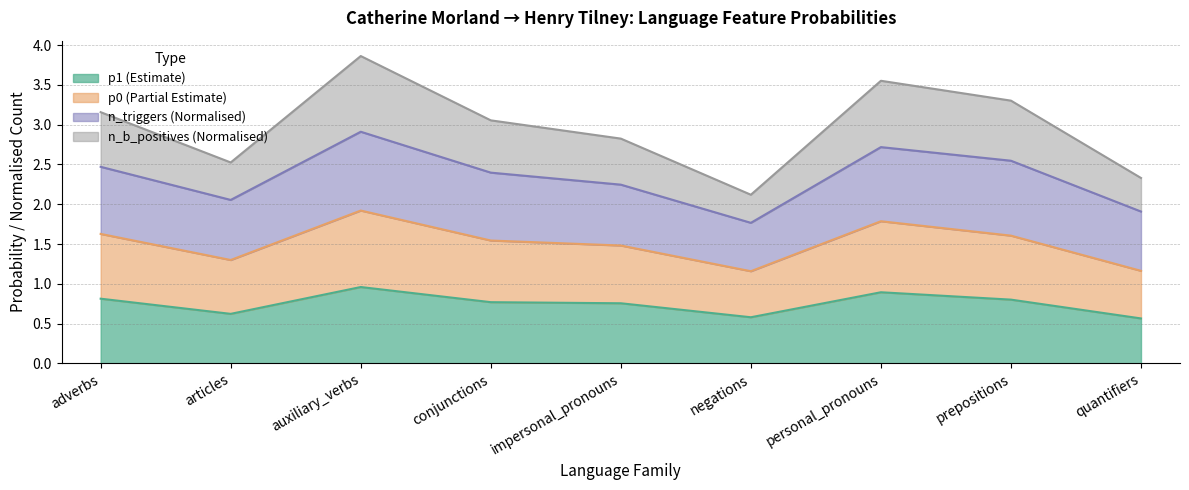

What are all the series names shown in the legend?

p1 (Estimate), p0 (Partial Estimate), n_triggers (Normalised), n_b_positives (Normalised)